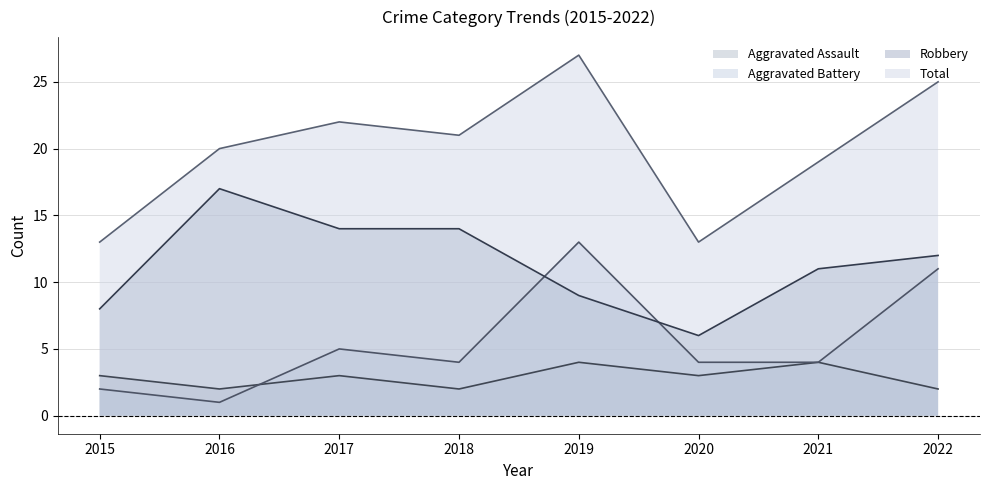

What is the sum of the Total values at 2018 and 2019?

48